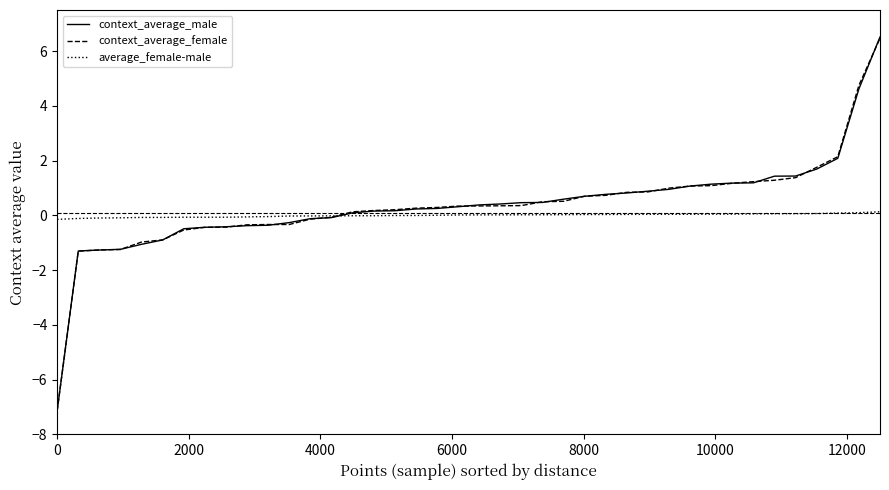

How many values in context_average_female are below zero?

14